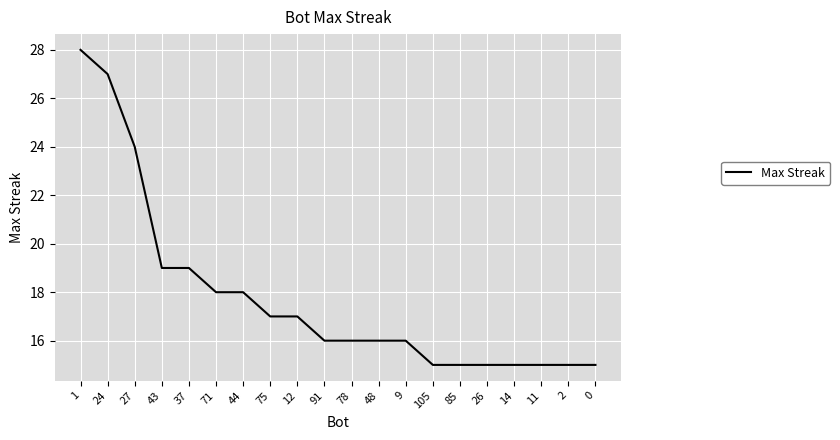

The value at 27 is 24. True or false?

True